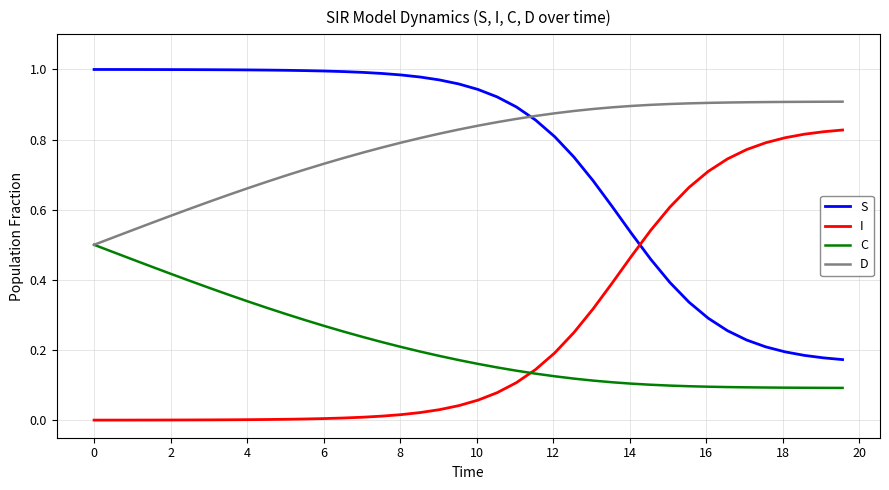

True or false: C and S cross at least once.

False